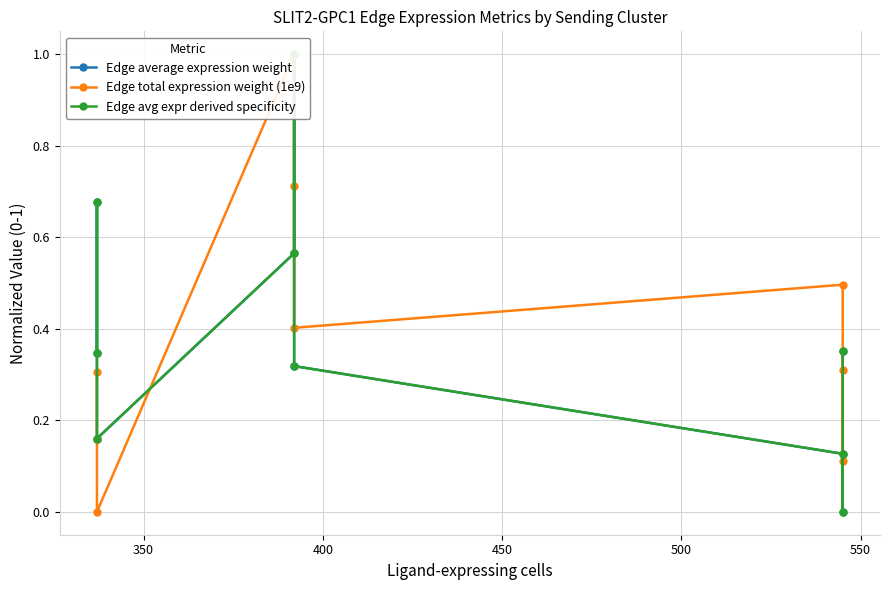

How many positive values does the Edge average expression weight series have?

8